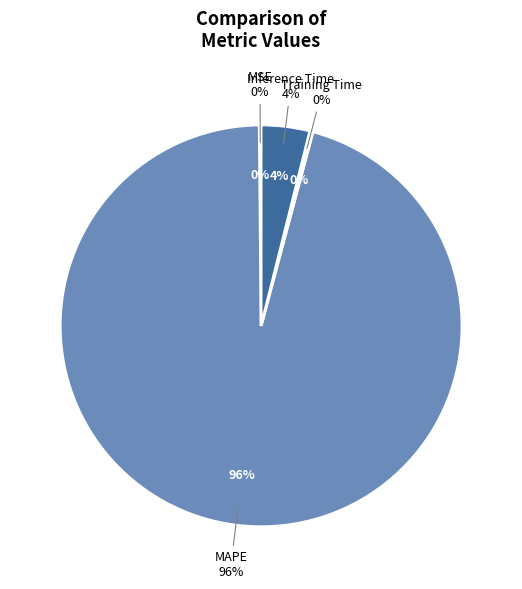

To the nearest percent, what is the average slice percentage?

25%